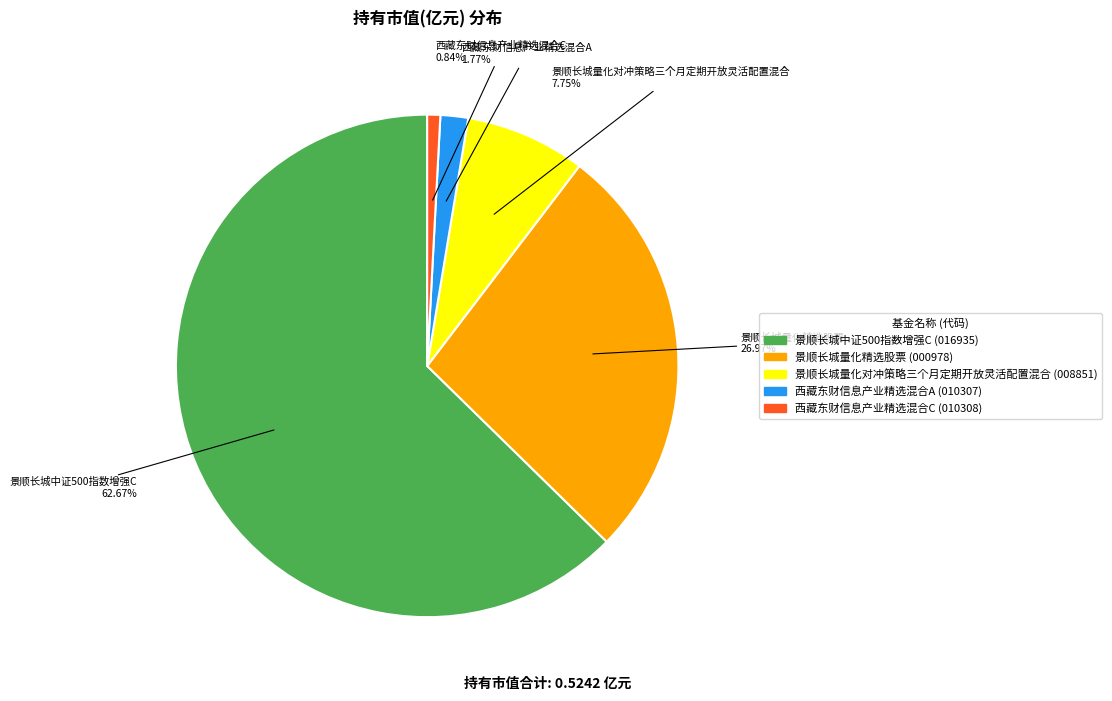

Is there any slice that represents more than half of the pie?

Yes